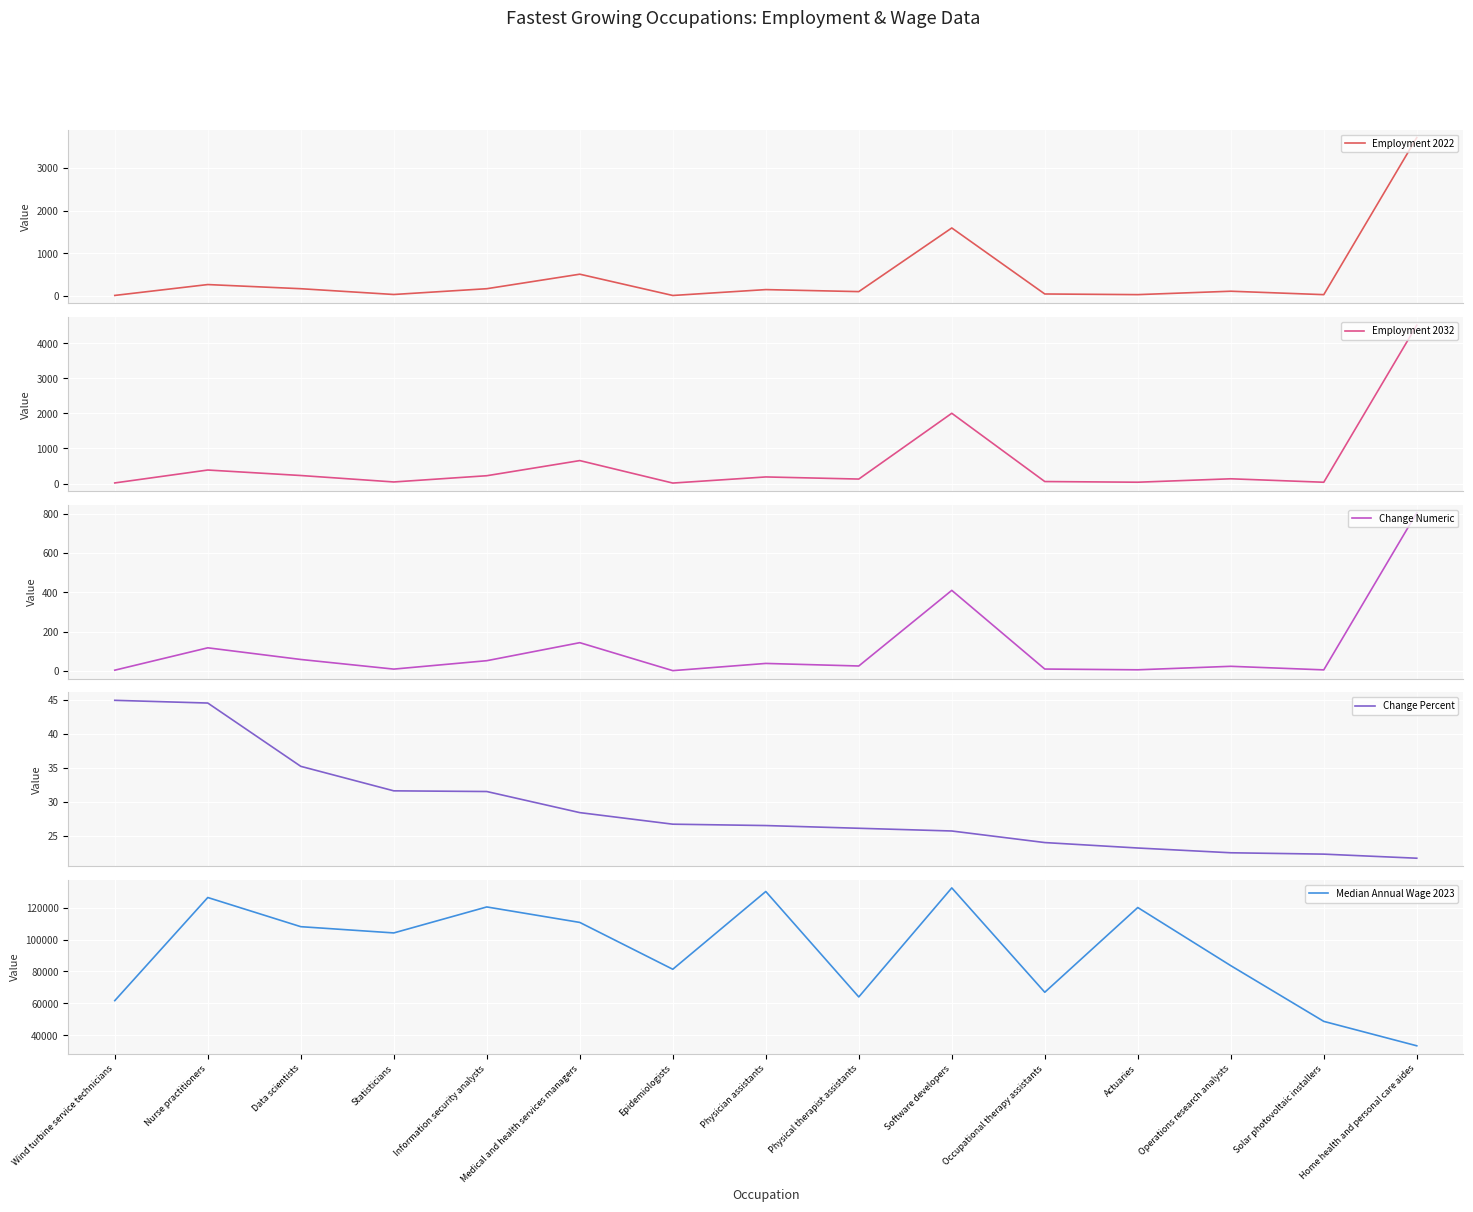

The Change Numeric series shows 10.8 at Occupational therapy assistants. True or false?

True